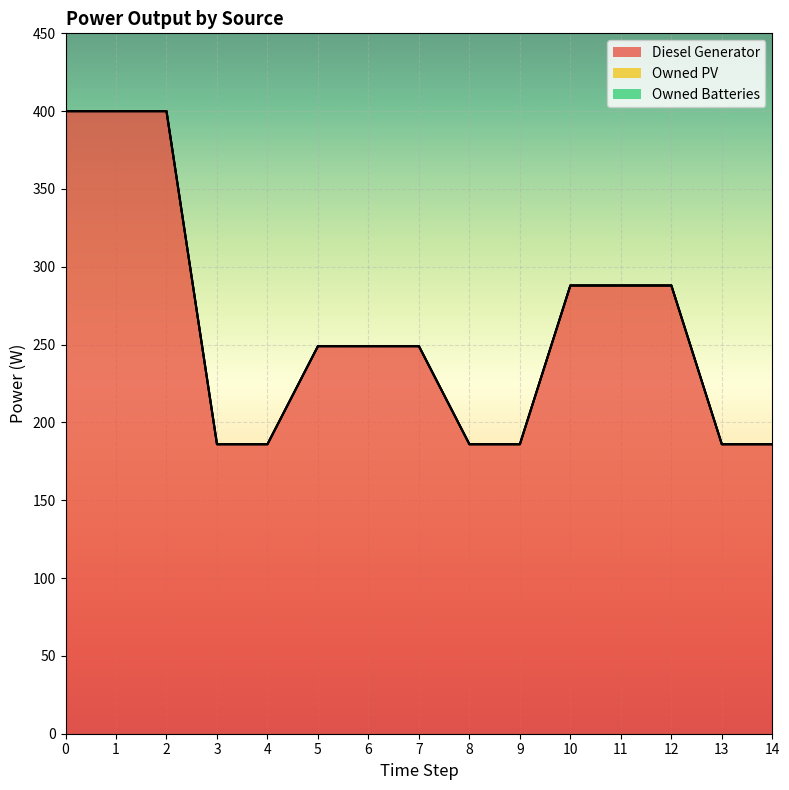

Reading right to left, list all the values displayed in this chart.

Diesel Generator: 14=186	13=186	12=288	11=288	10=288	9=186	8=186	7=249	6=249	5=249	4=186	3=186	2=400	1=400	0=400
Owned PV: 14=0	13=0	12=0	11=0	10=0	9=0	8=0	7=0	6=0	5=0	4=0	3=0	2=0	1=0	0=0
Owned Batteries: 14=0	13=0	12=0	11=0	10=0	9=0	8=0	7=0	6=0	5=0	4=0	3=0	2=0	1=0	0=0